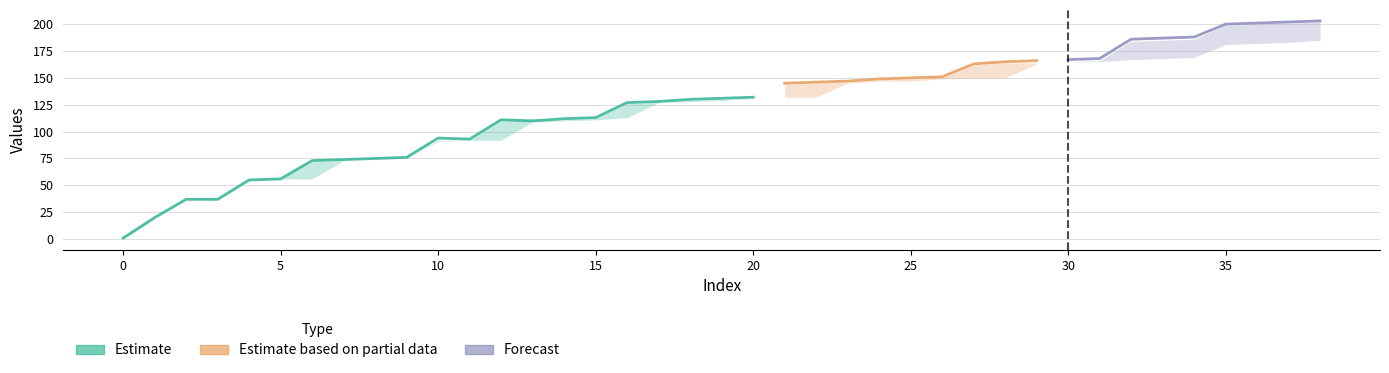

Reading left to right, transcribe all the data shown in this chart.

col_16: 2	19	37	38	55	56	56	73	74	75	91	92	92	109	110	111	113	127	128	129	131	132	132	145	147	147	149	150	150	163	165	165	167	168	169	181	182	183	185
col_15: 1	20	37	37	55	56	73	74	75	76	94	93	111	110	112	113	127	128	130	131	132	145	146	147	149	150	151	163	165	166	167	168	186	187	188	200	201	202	203
col_14: 0	19	37	37	55	56	72	73	74	75	92	92	110	111	111	112	126	127	129	130	131	144	145	146	148	149	150	162	164	164	165	166	184	185	186	199	200	201	202
col_13: 1	20	38	38	56	57	73	74	75	77	93	93	111	112	112	113	127	128	130	131	132	145	146	147	149	150	151	163	165	165	166	167	185	186	187	200	201	203	204
col_17: 1	19	37	37	56	56	73	74	75	75	92	92	110	111	111	112	127	128	129	130	132	144	145	146	148	149	150	163	164	165	166	167	184	186	187	199	200	202	203
col_12: 2	20	38	39	56	57	74	75	76	77	93	94	112	113	113	114	128	129	131	132	133	146	147	148	150	151	152	164	165	166	168	169	186	187	188	201	202	204	205